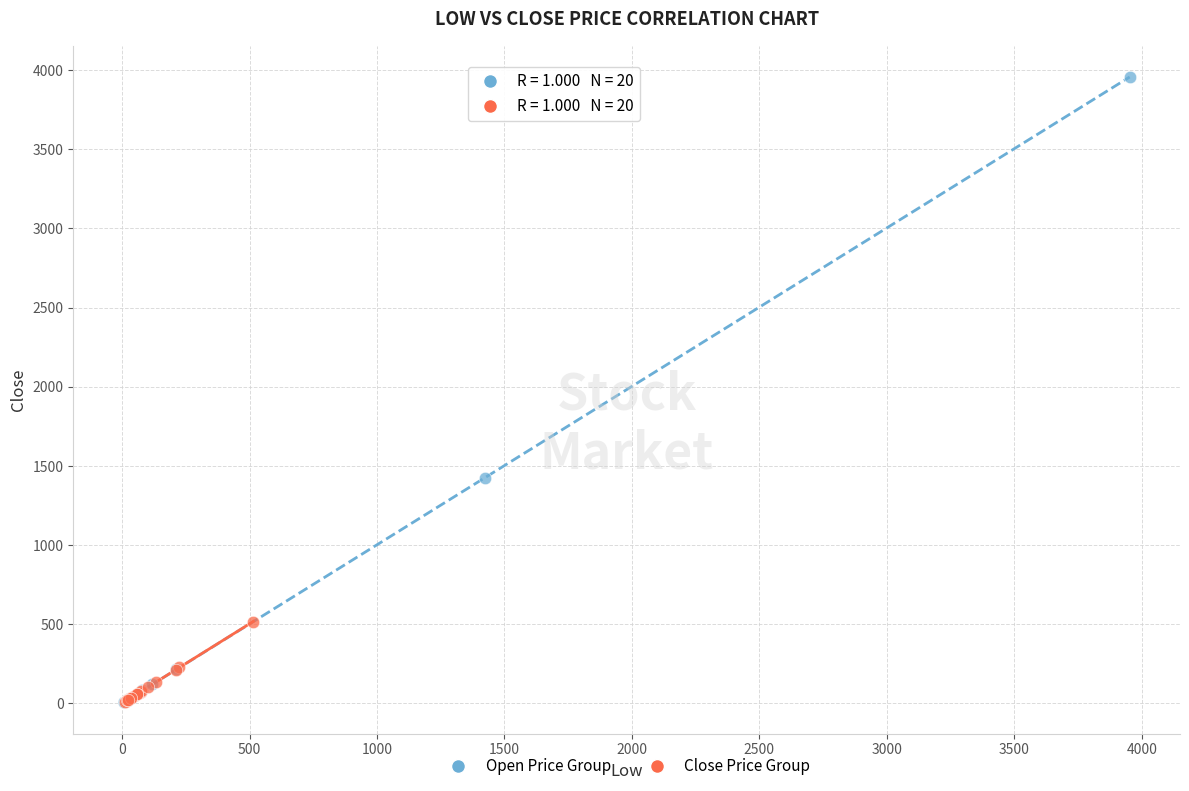

Which series has the largest Y range (max minus min)?

Open Price Group